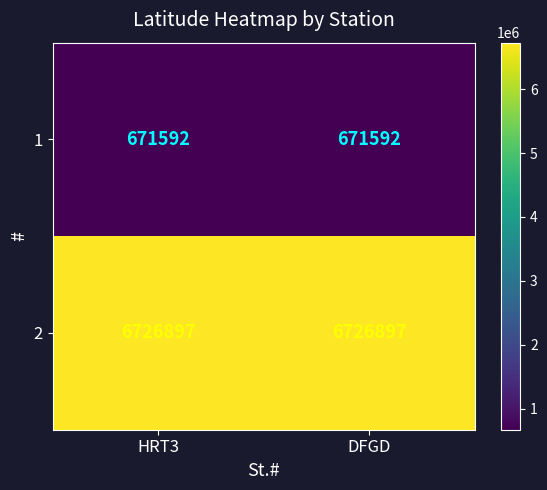

What is the maximum value for 2?

6726897